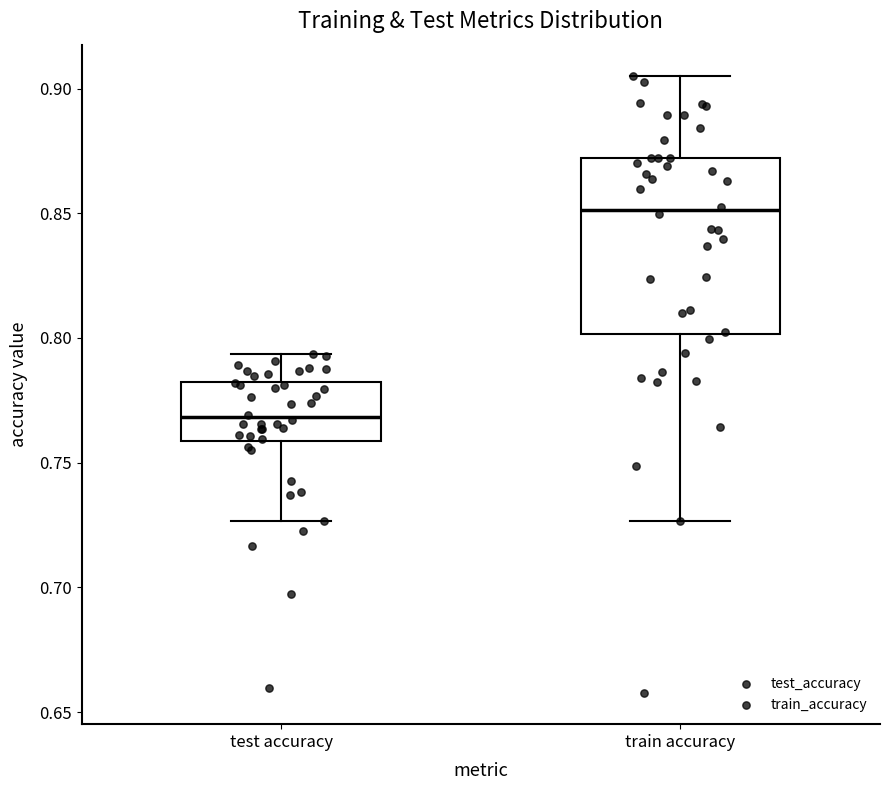

Which box's median line is the lowest?

test accuracy